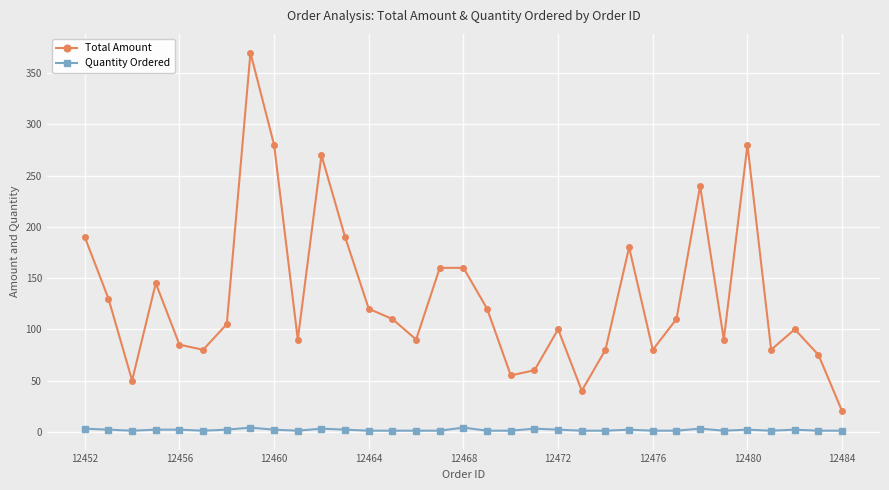

Does the chart have visible grid lines?

Yes